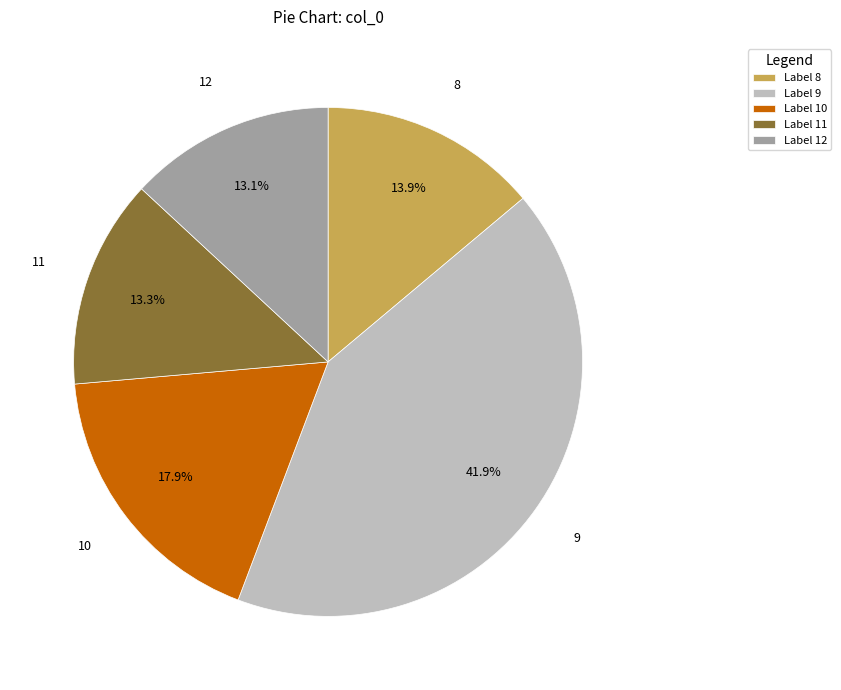

Does Label 10 account for over 50% of the chart?

No